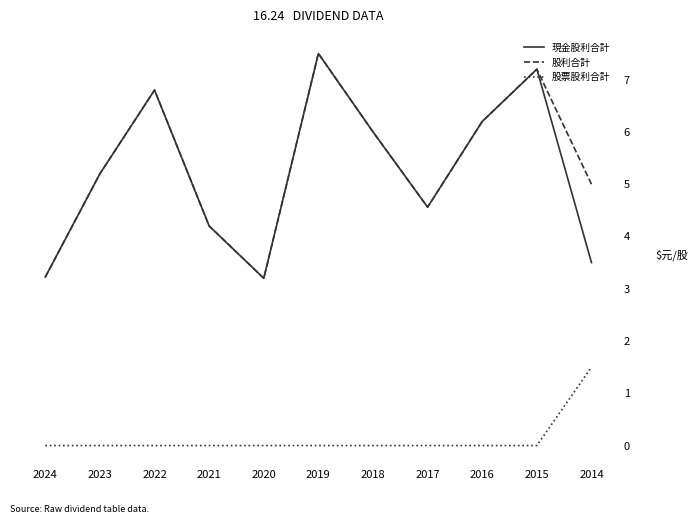

Is it true that 現金股利合計 equals 5.5 at 2024?

False